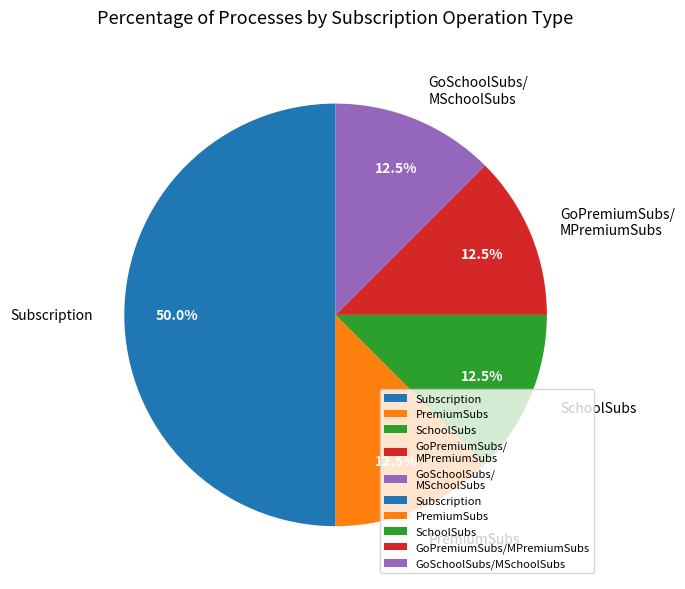

Between Subscription and SchoolSubs, which is larger?

Subscription